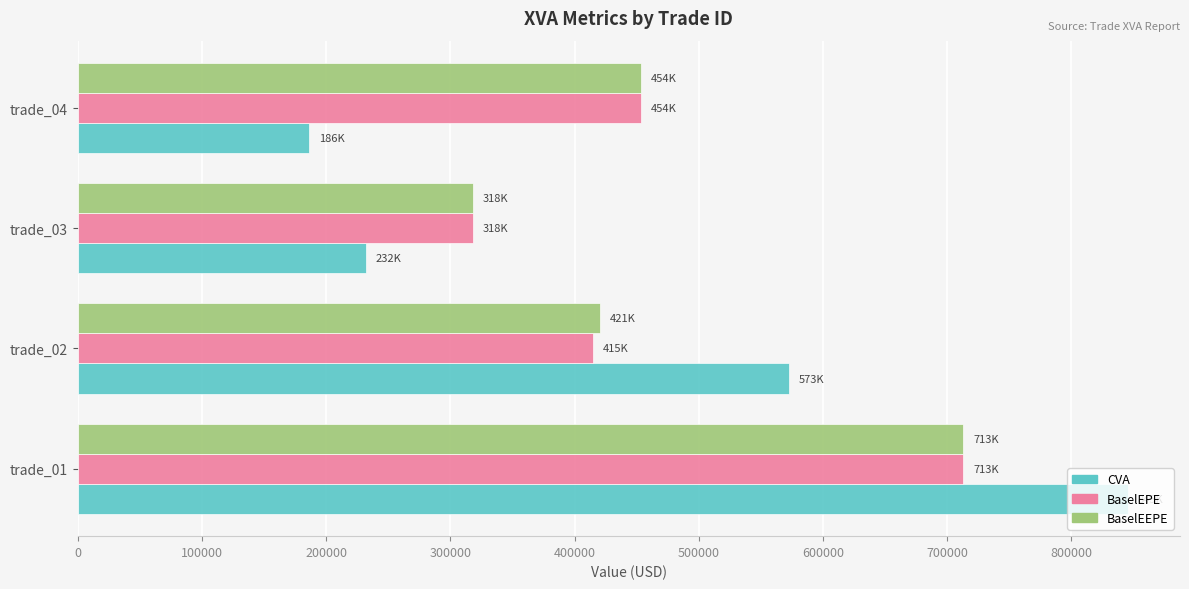

How many values in the BaselEPE series exceed 453773?

2